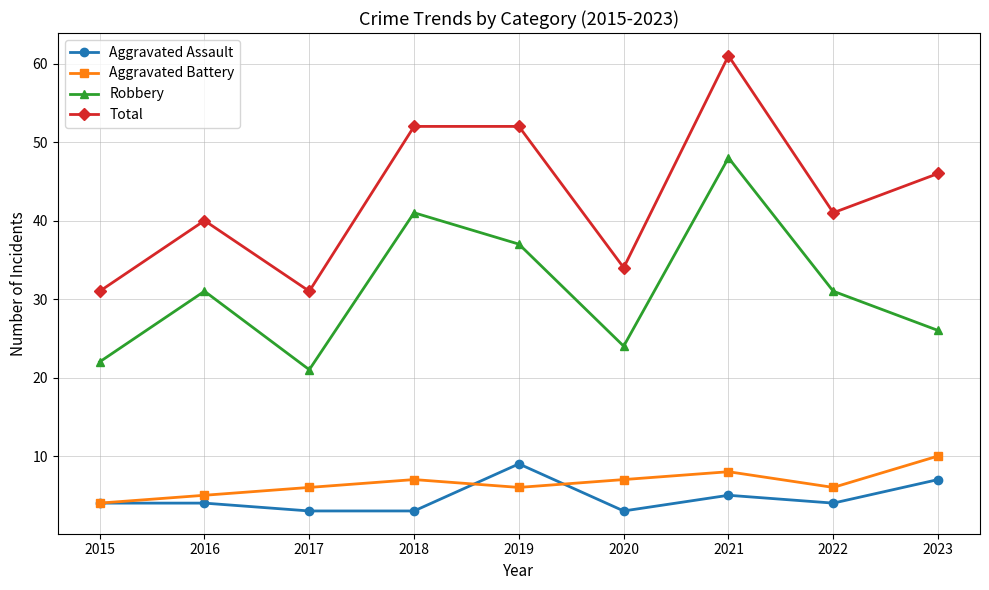

Which series has the largest total across all categories?

Total